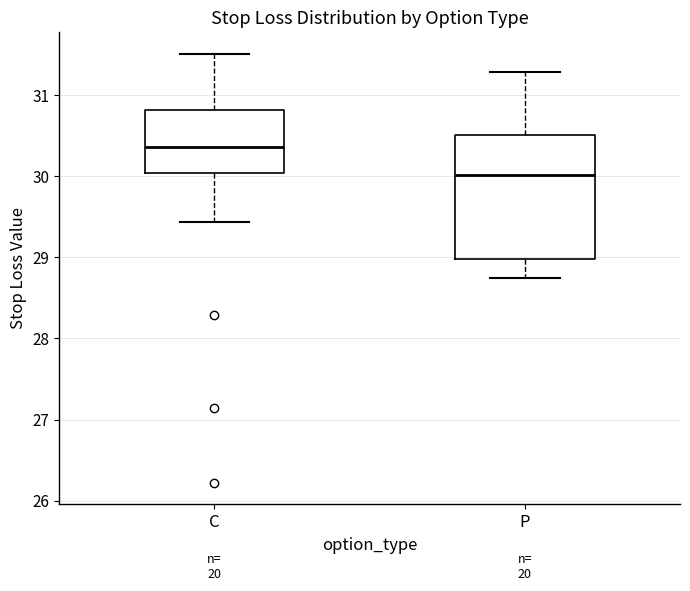

Where does the lower whisker of the box for C end on the y-axis? The values are not printed on the chart, so give them approximately, as read against the axis.

29.4